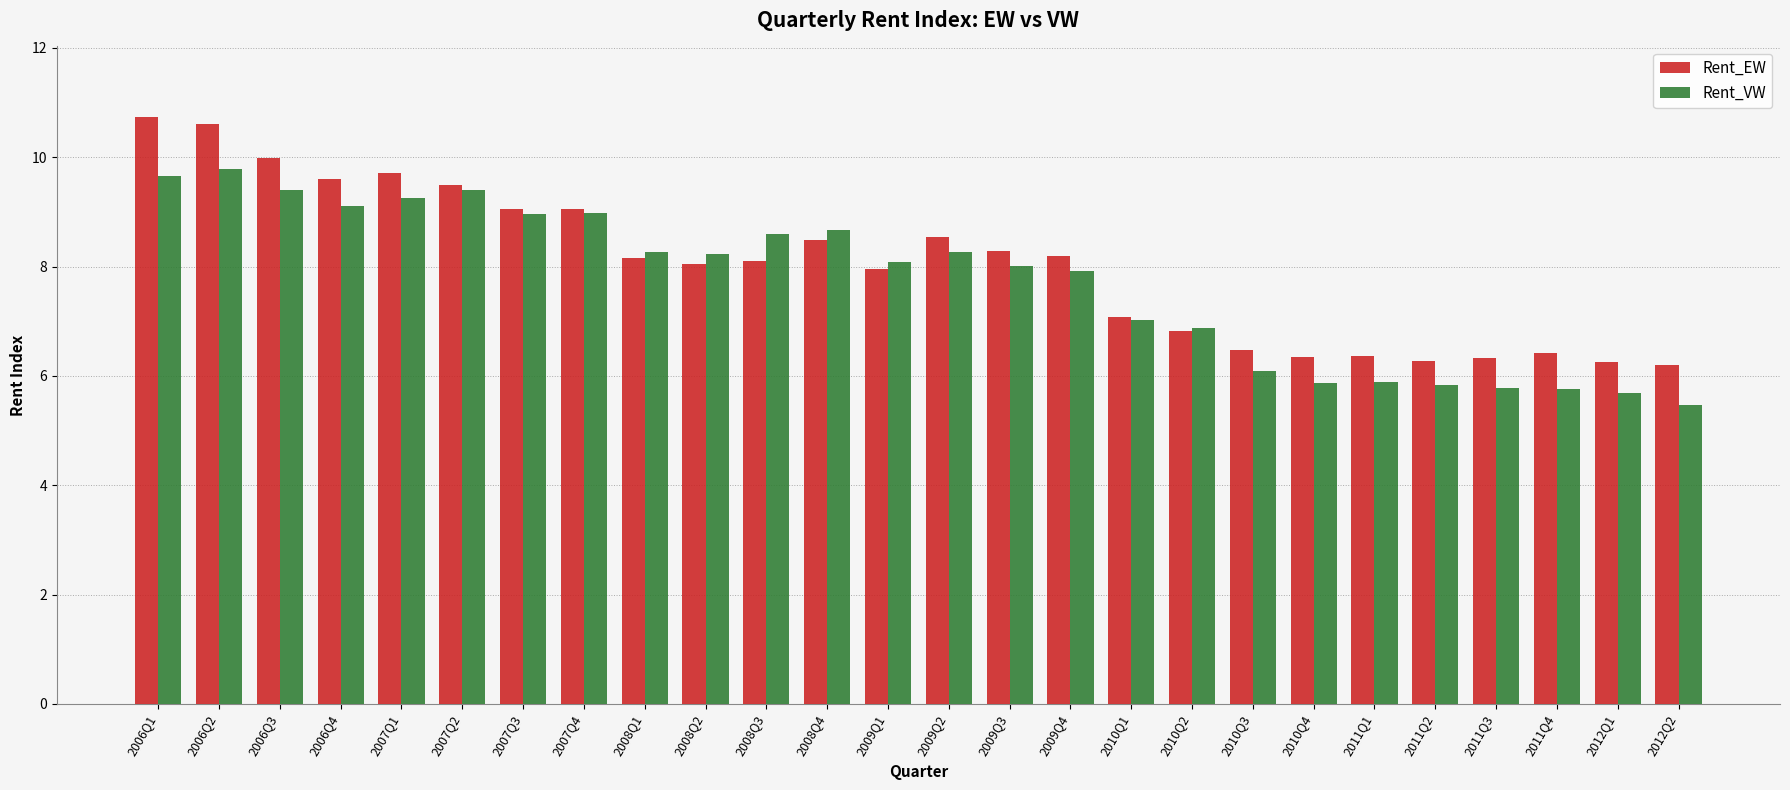

Does the chart contain any negative values?

No